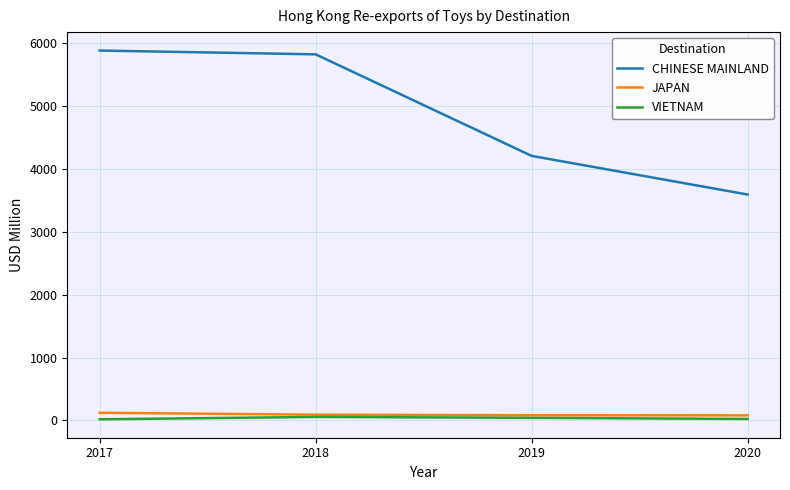

What is the minimum value for CHINESE MAINLAND?

3592.8